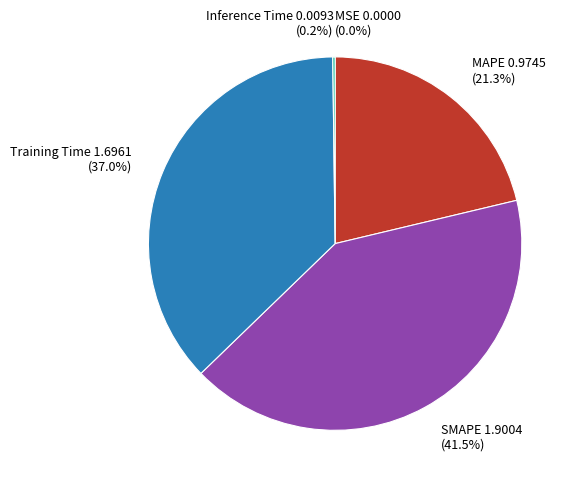

What percentage is NOT represented by MAPE?

78.7%